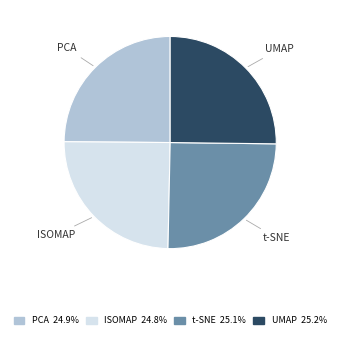

Does ISOMAP represent more than half of the total?

No